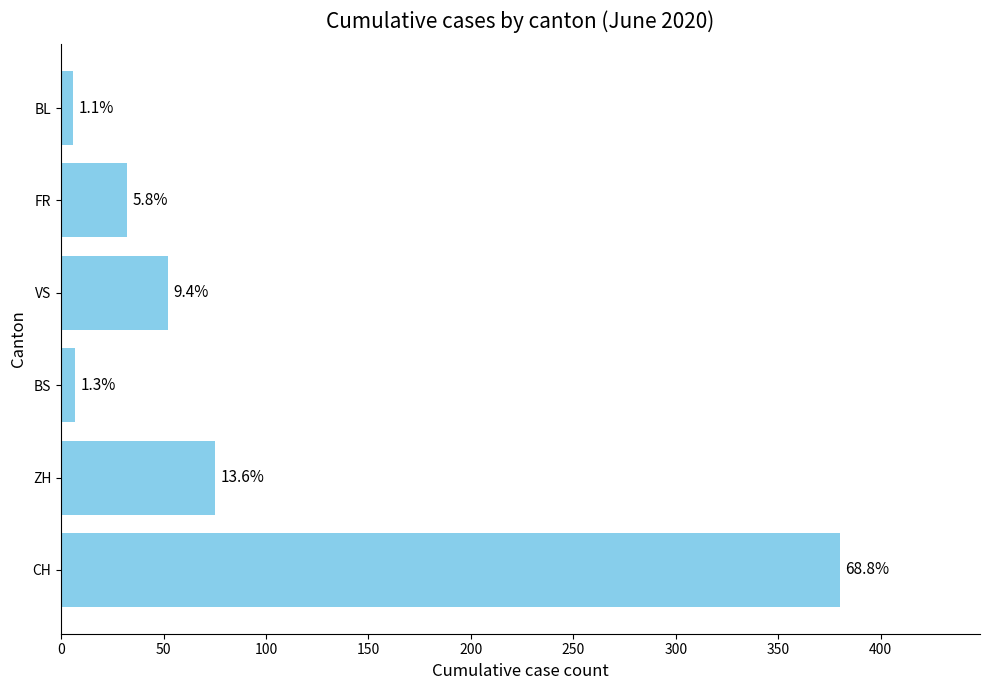

Does the chart contain any negative values?

No